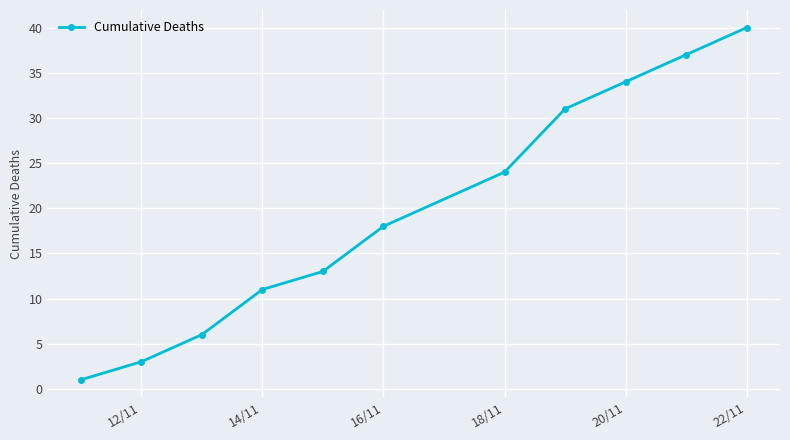

What is the maximum value shown in the chart?

40